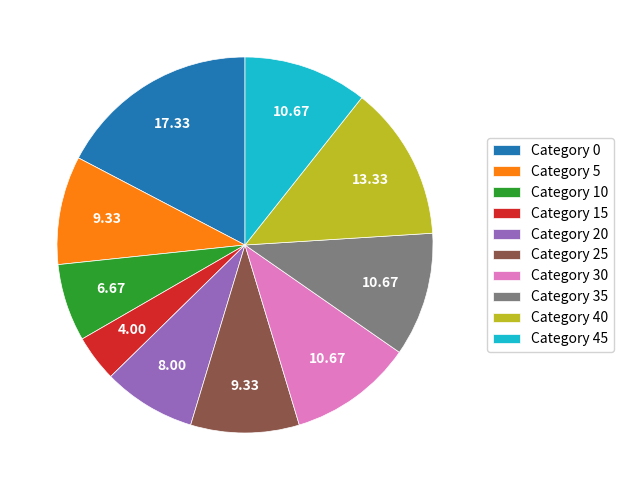

Does Category 35 represent more than half of the total?

No